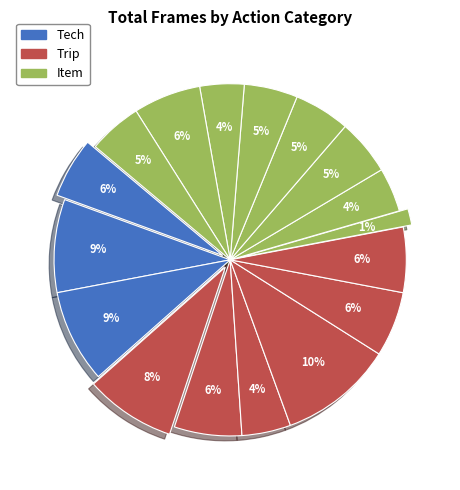

How many segments does this pie chart have?

17